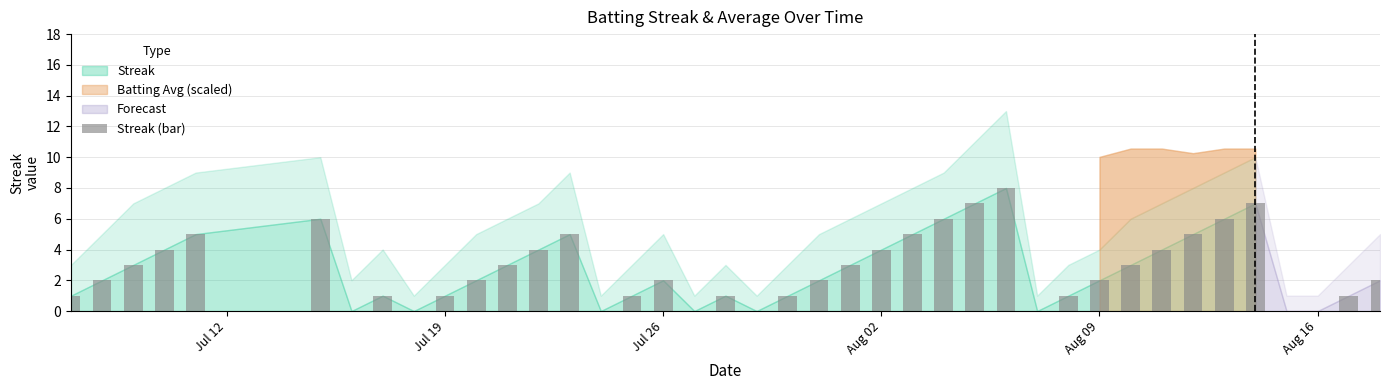

What is the maximum value shown in the chart?

8